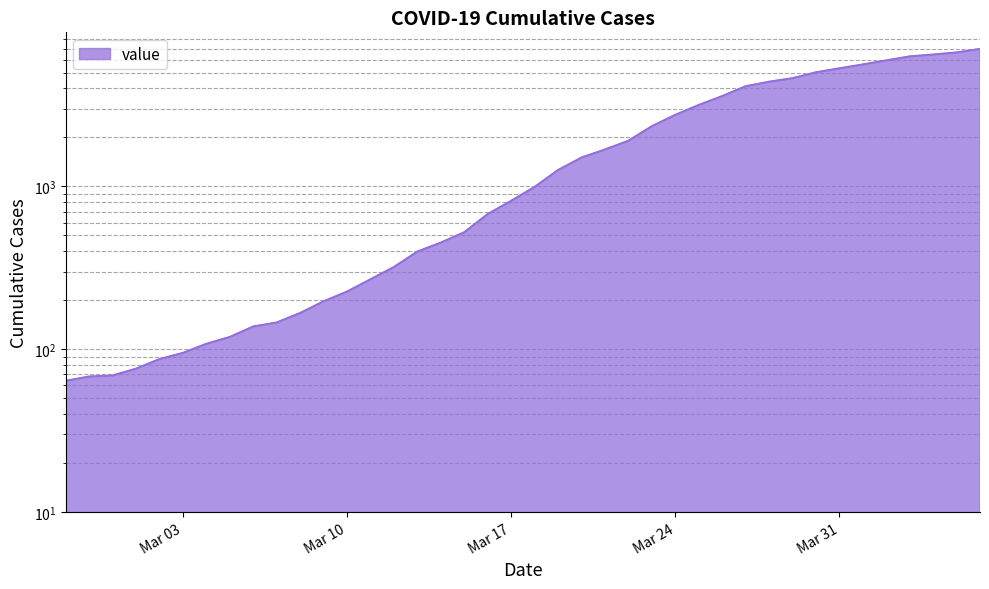

Reading left to right, transcribe all the data shown in this chart.

64	68	69	76	87	95	108	119	138	146	167	197	226	269	320	398	452	523	677	816	993	1261	1505	1686	1908	2344	2752	3165	3589	4125	4399	4625	5025	5314	5617	5947	6295	6460	6657	6995